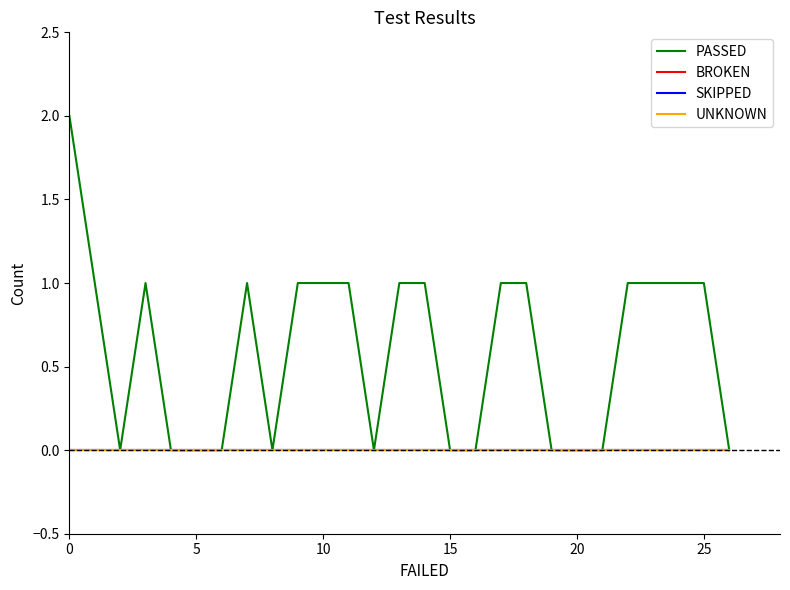

True or false: SKIPPED and PASSED intersect in this chart.

False